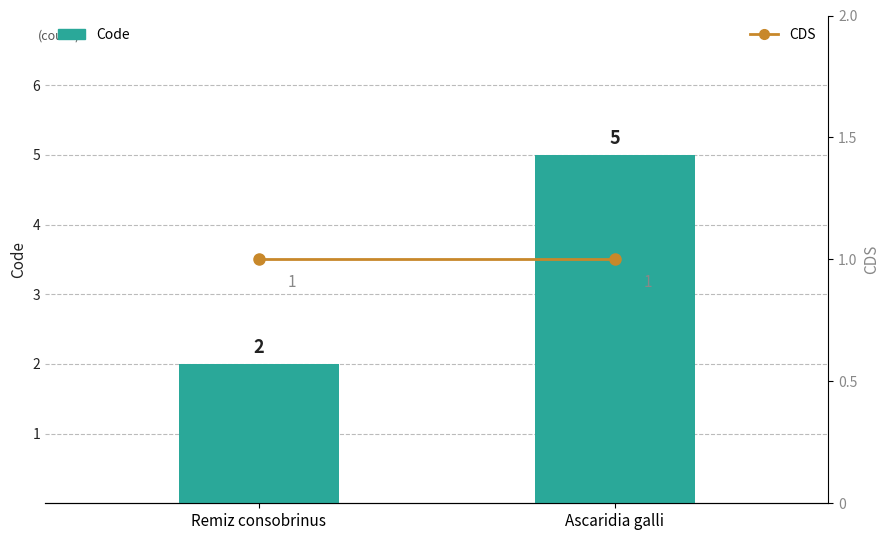

Reading left to right, list all the values displayed in this chart.

Code: 2	5
CDS: 1	1